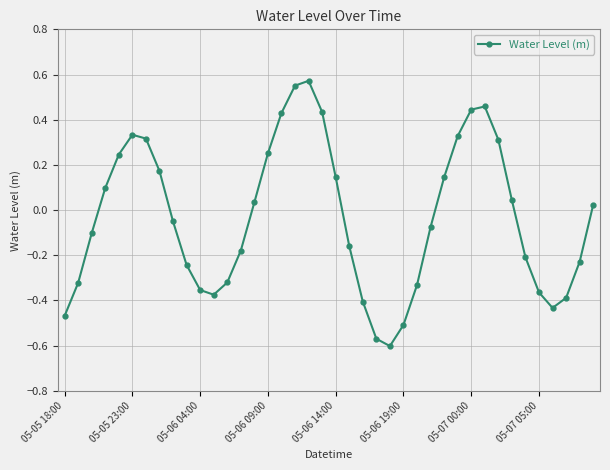

What is the sum of all values?

-1.4